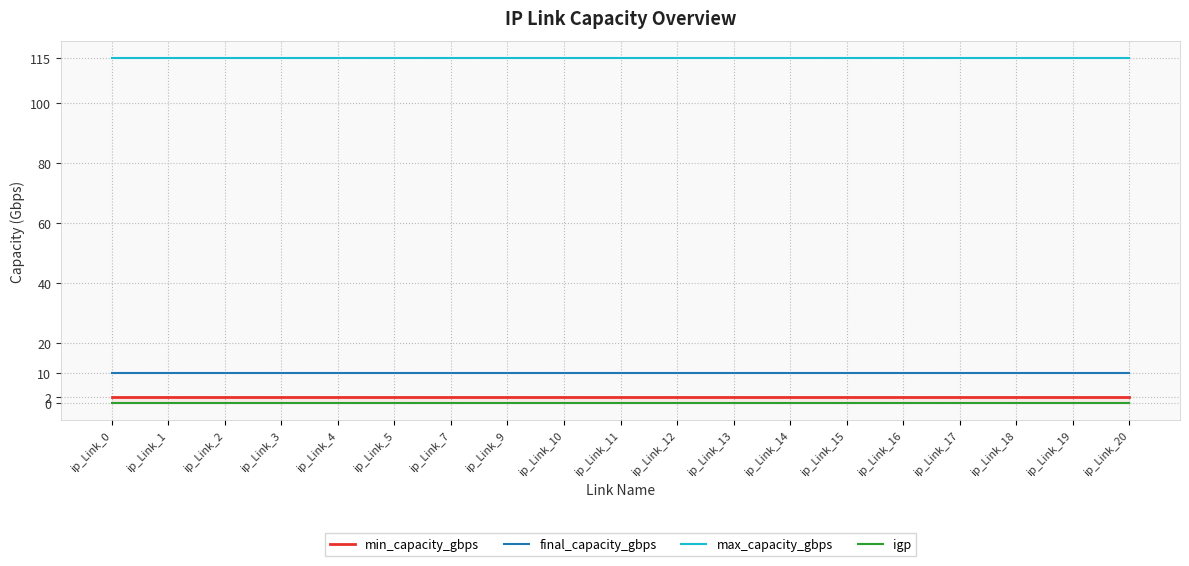

Reading left to right, what are all the values shown in this chart?

min_capacity_gbps: 2	2	2	2	2	2	2	2	2	2	2	2	2	2	2	2	2	2	2
final_capacity_gbps: 10	10	10	10	10	10	10	10	10	10	10	10	10	10	10	10	10	10	10
max_capacity_gbps: 115	115	115	115	115	115	115	115	115	115	115	115	115	115	115	115	115	115	115
igp: 0	0	0	0	0	0	0	0	0	0	0	0	0	0	0	0	0	0	0